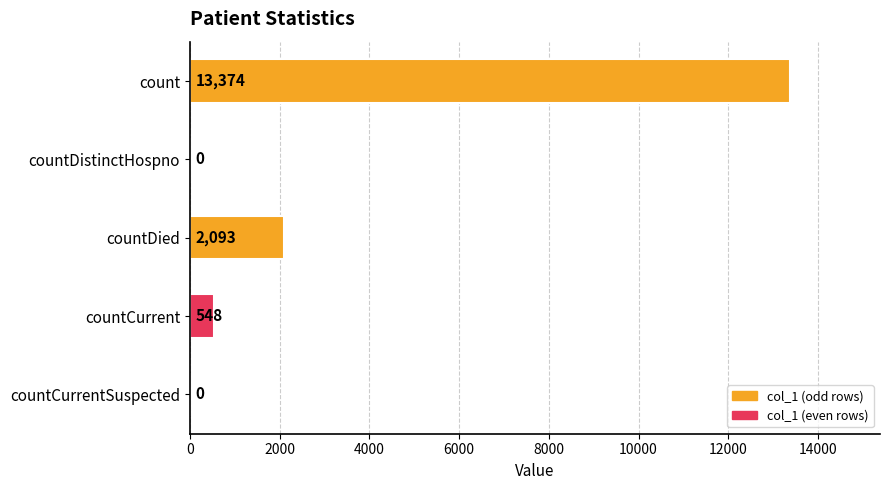

Reading bottom to top, what are all the values shown in this chart?

countCurrentSuspected=0	countCurrent=548	countDied=2093	countDistinctHospno=0	count=13374